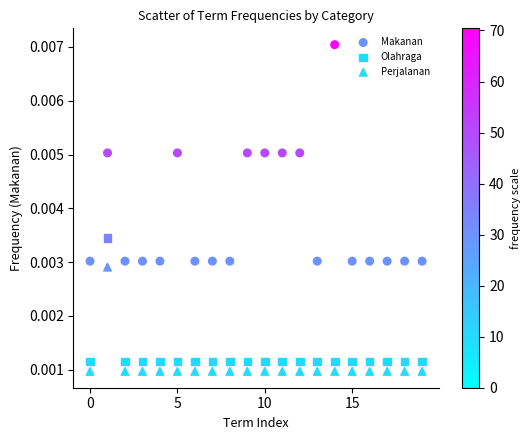

Which series reaches the maximum Y coordinate?

Makanan